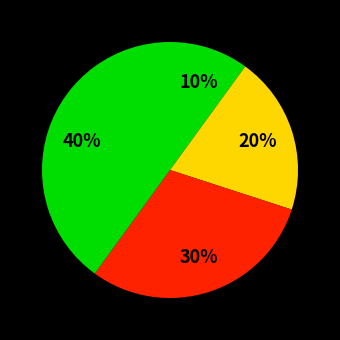

Count the number of slices in the pie.

4